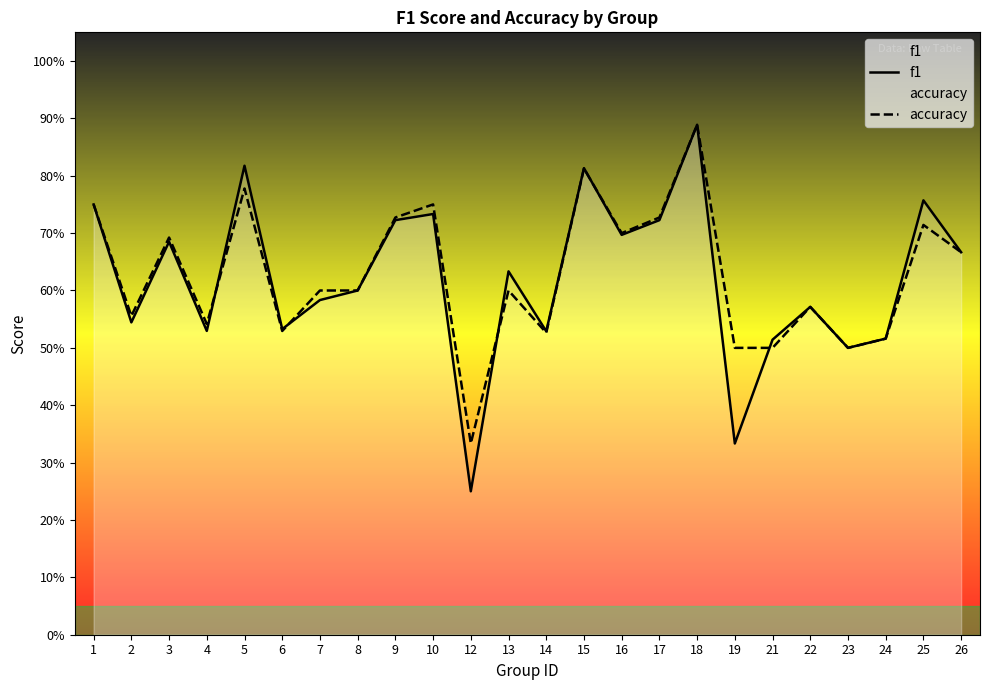

List the labels in order of f1 value, largest first.

18, 5, 15, 25, 1, 10, 9, 17, 16, 3, 26, 13, 8, 7, 22, 2, 6, 4, 14, 24, 21, 23, 19, 12